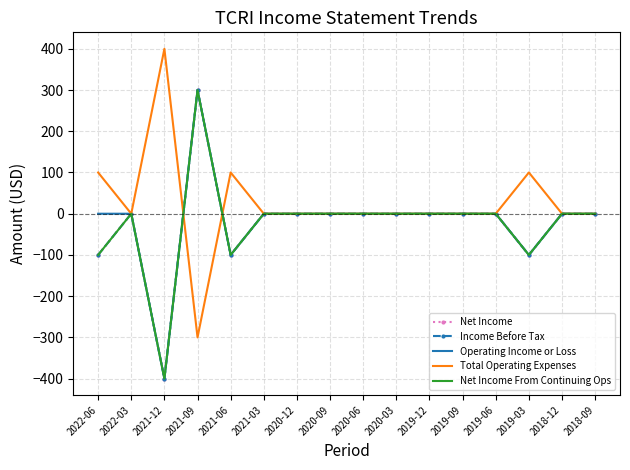

How many values in Net Income are above zero?

1